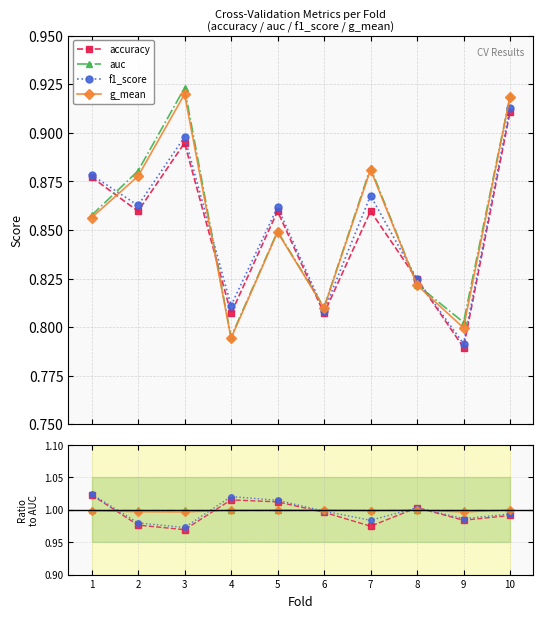

Is the value of g_mean at 3 greater than the value of accuracy at 3?

Yes